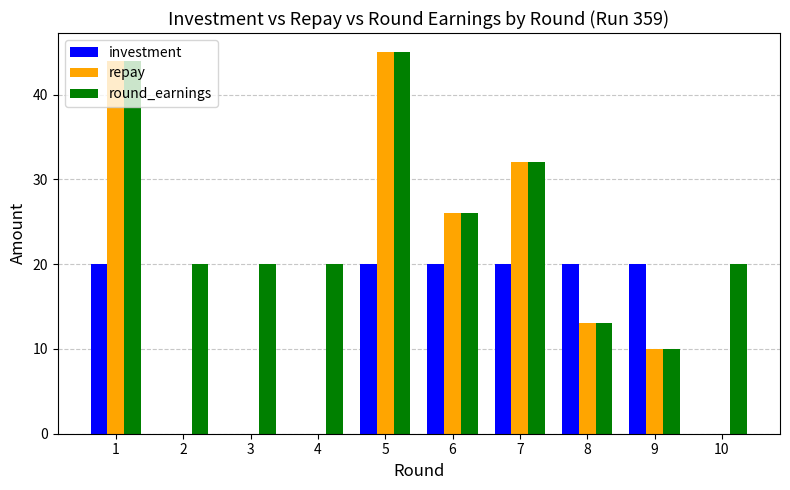

Are the bars horizontal?

No